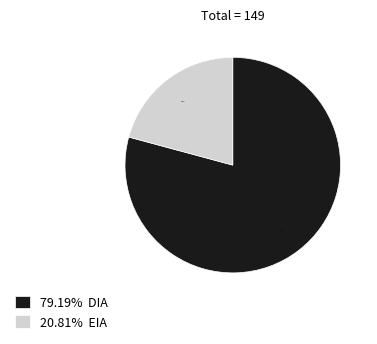

How many slices are in this pie chart?

2